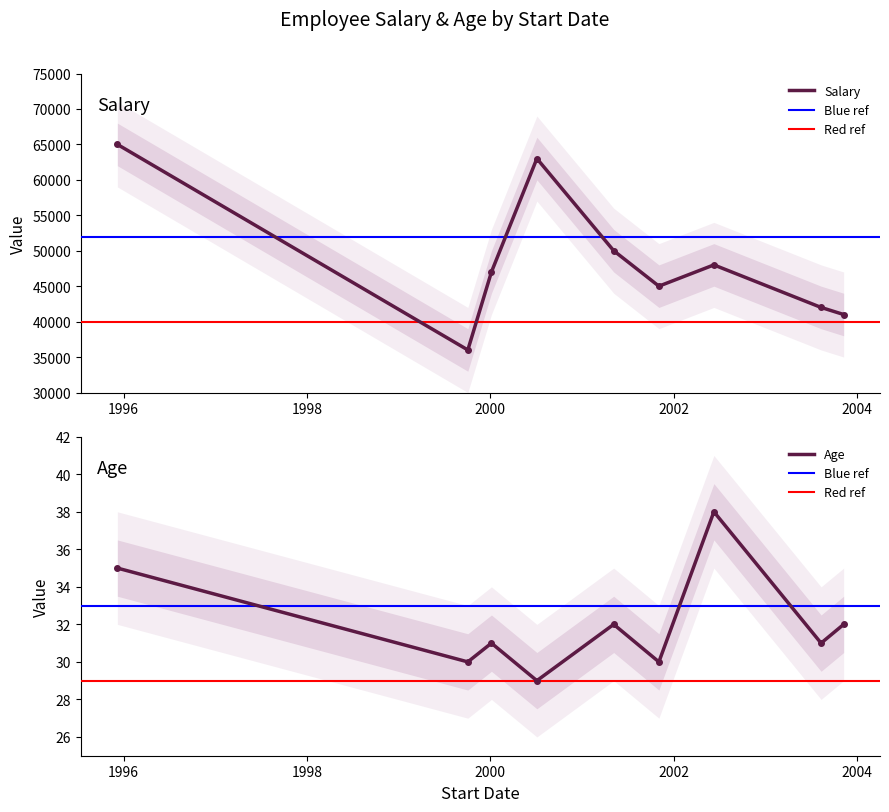

Read the Salary value at 1999-10-03.

36000